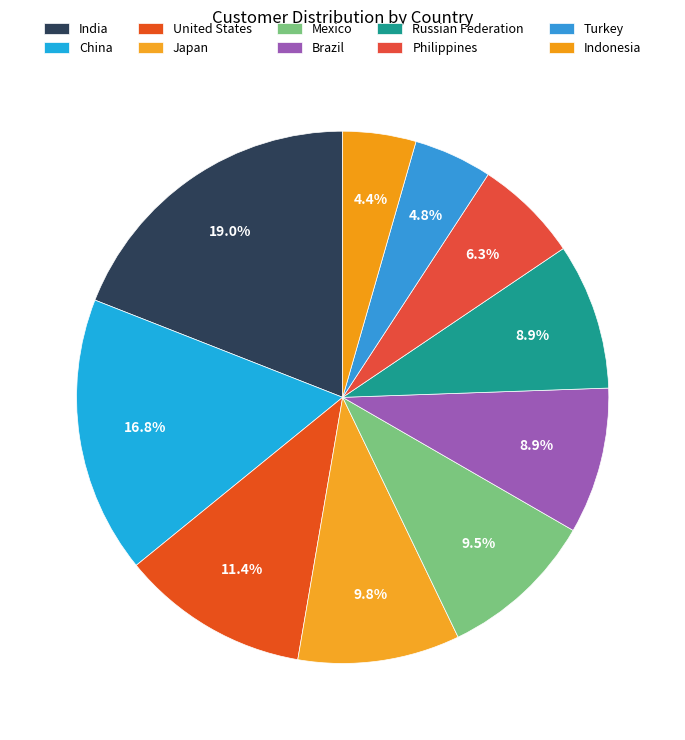

Which has a higher value, United States or Japan?

United States